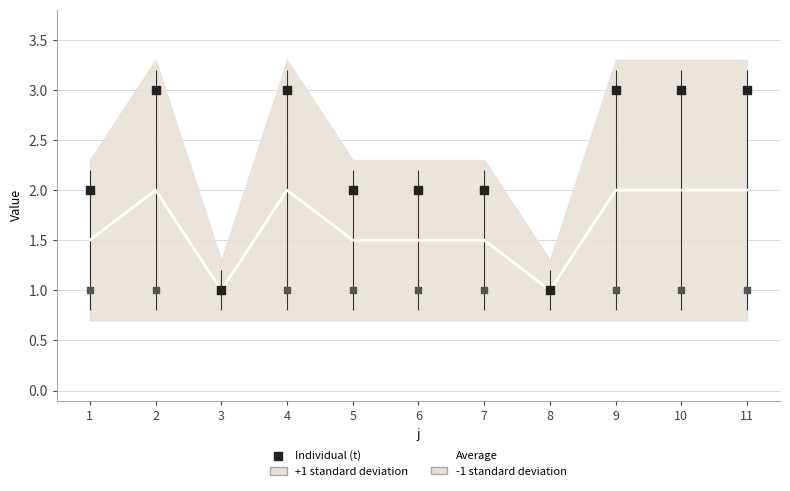

What is the total value across all series at 2?

6.0